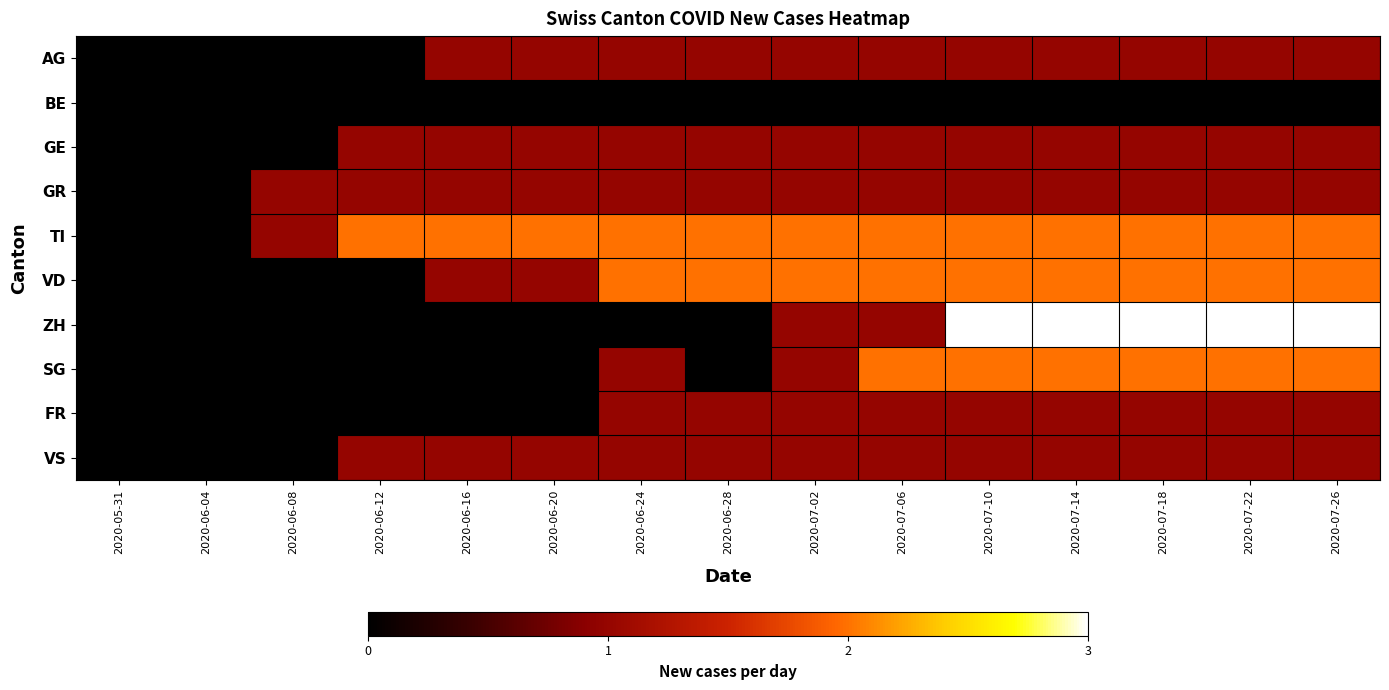

What is the greatest value displayed?

3